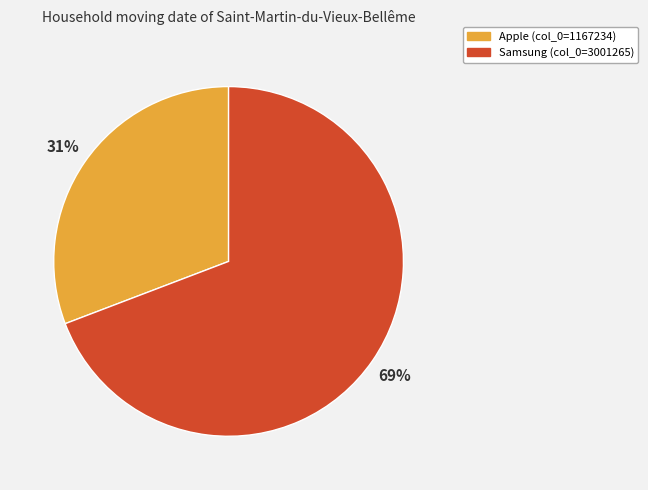

Is it true that Apple is 31% of the pie?

True